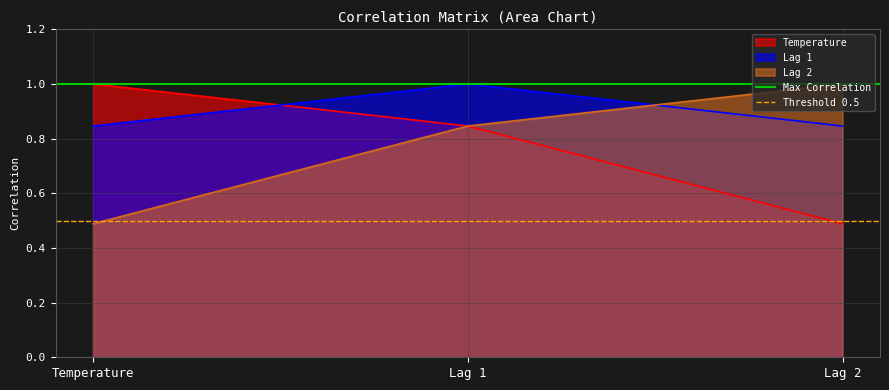

At which label is Temperature closest to 0?

Lag 2